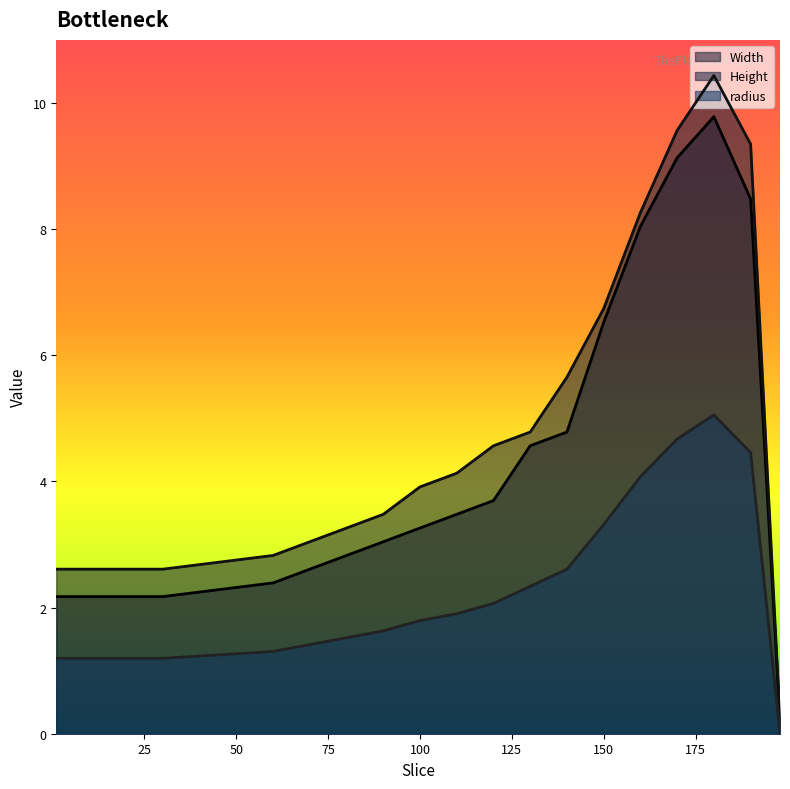

At which label does Height reach its minimum?

198